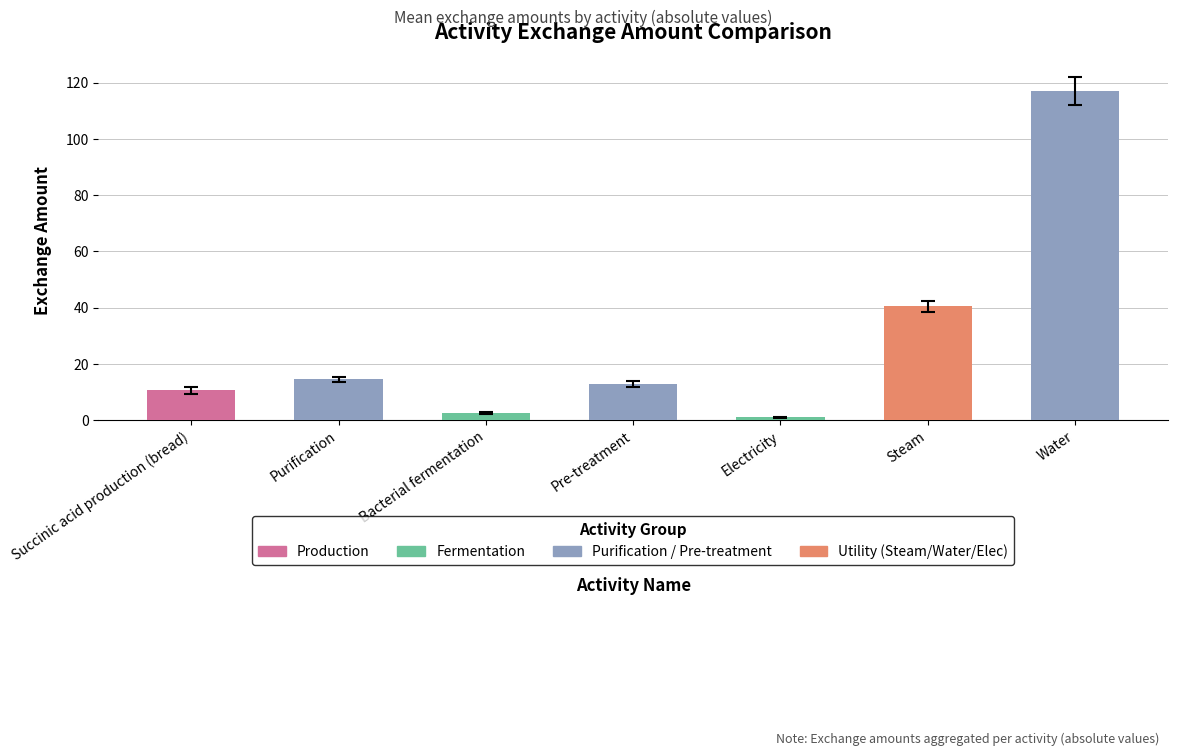

How many bars are there in total?

7